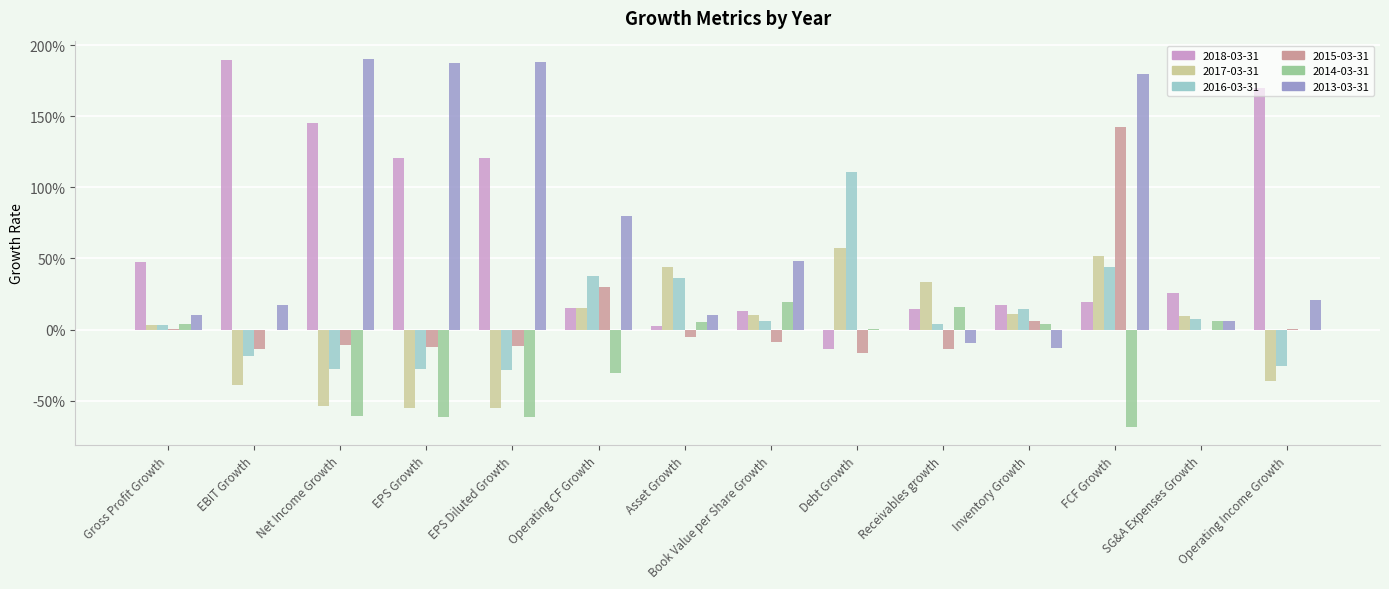

What are all the series names shown in the legend?

2018-03-31, 2017-03-31, 2016-03-31, 2015-03-31, 2014-03-31, 2013-03-31